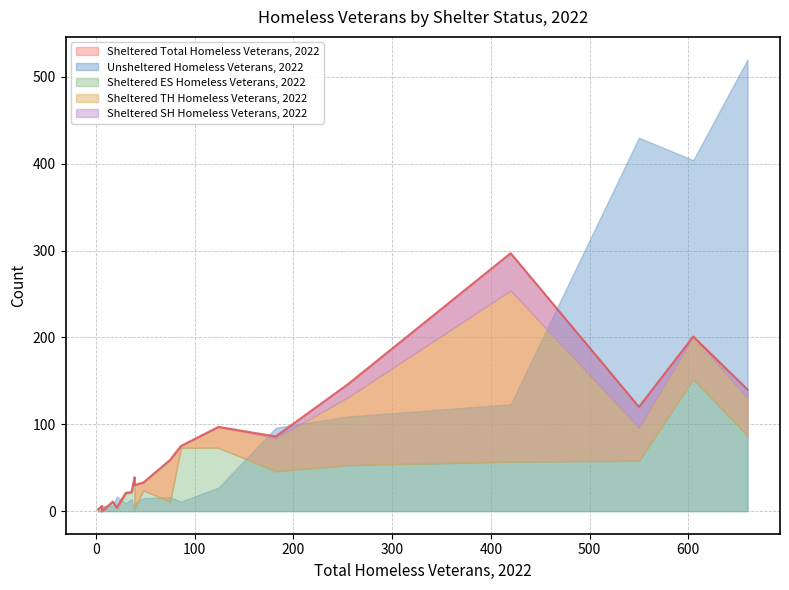

Which series has the largest range (max minus min)?

Unsheltered Homeless Veterans, 2022